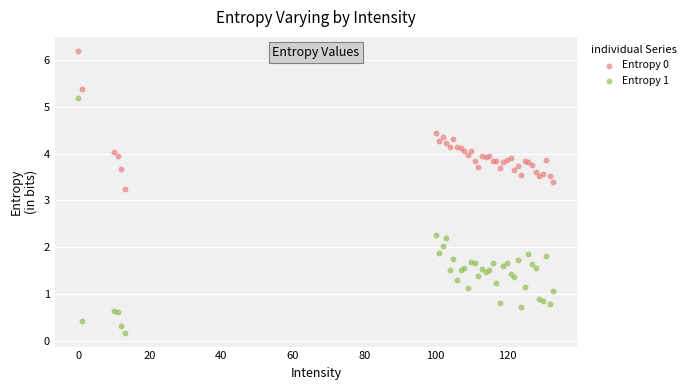

What are all the series names shown in the legend?

Entropy 0, Entropy 1